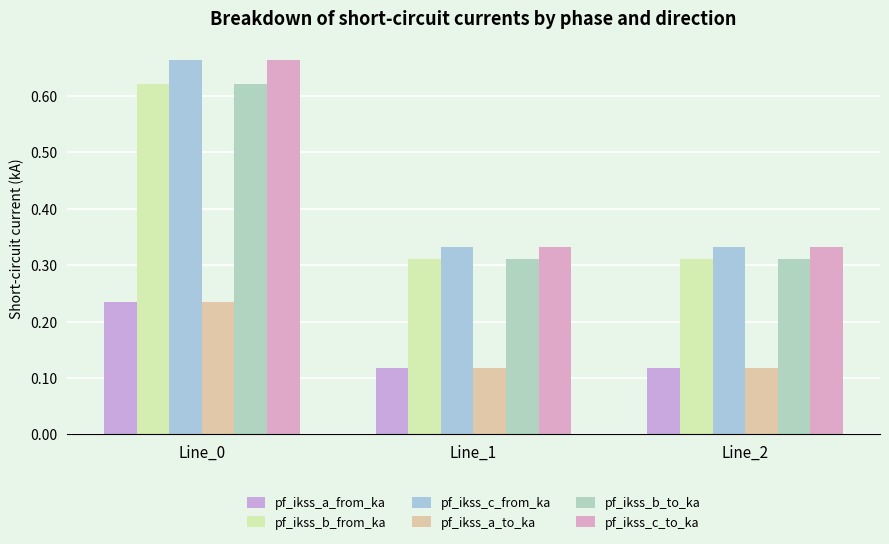

What is the spread (max minus min) of values at Line_0?

0.4